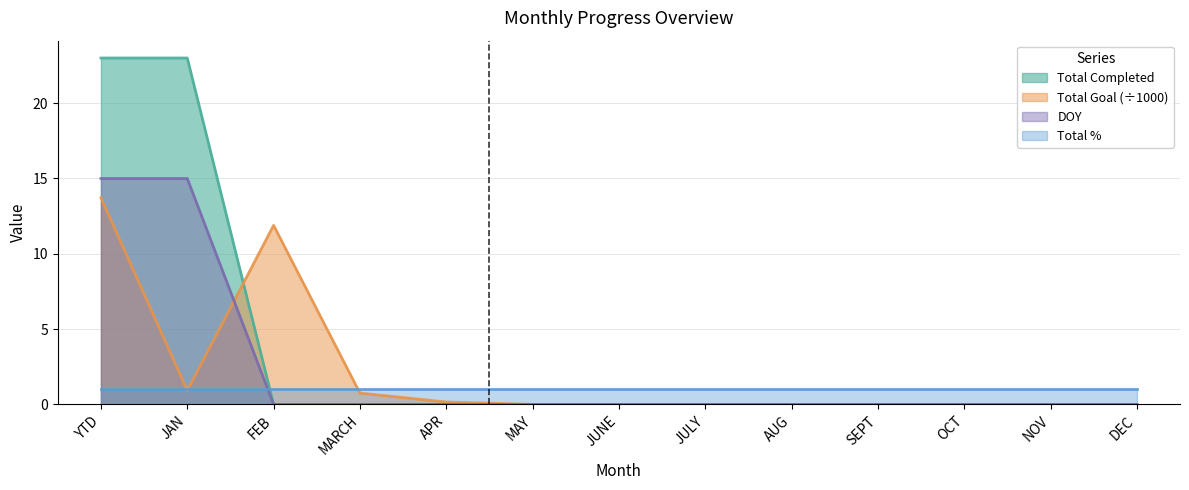

What position from the right is SEPT?

4